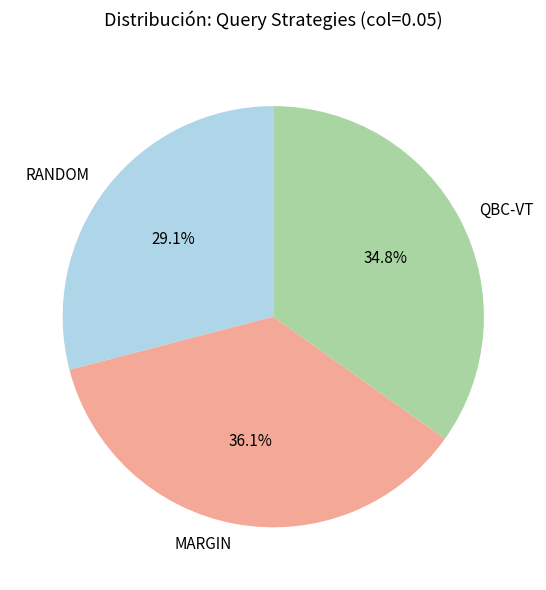

What is the largest slice in the pie chart?

MARGIN